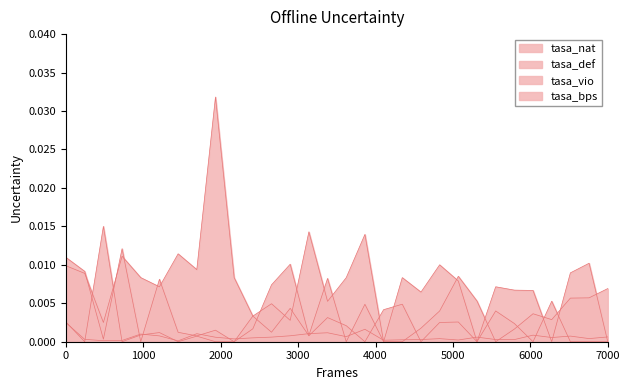

Which series has the largest range (max minus min)?

tasa_bps